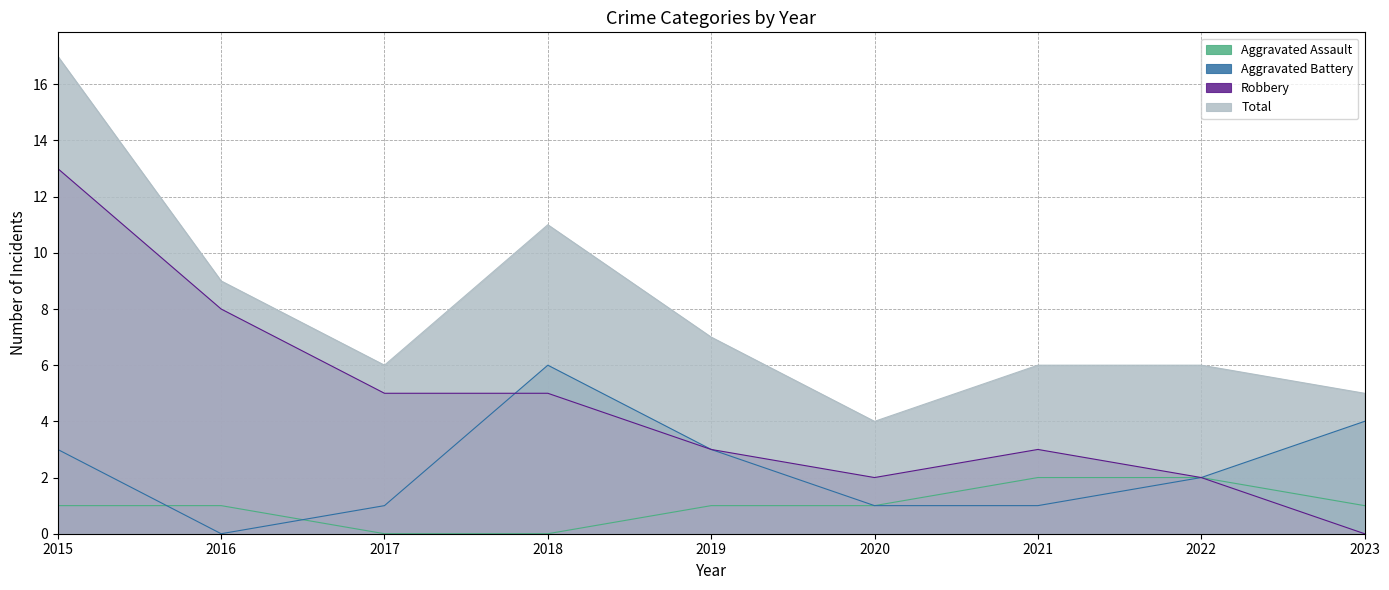

Which series ends up on top after the final intersection of Robbery and Aggravated Battery?

Aggravated Battery